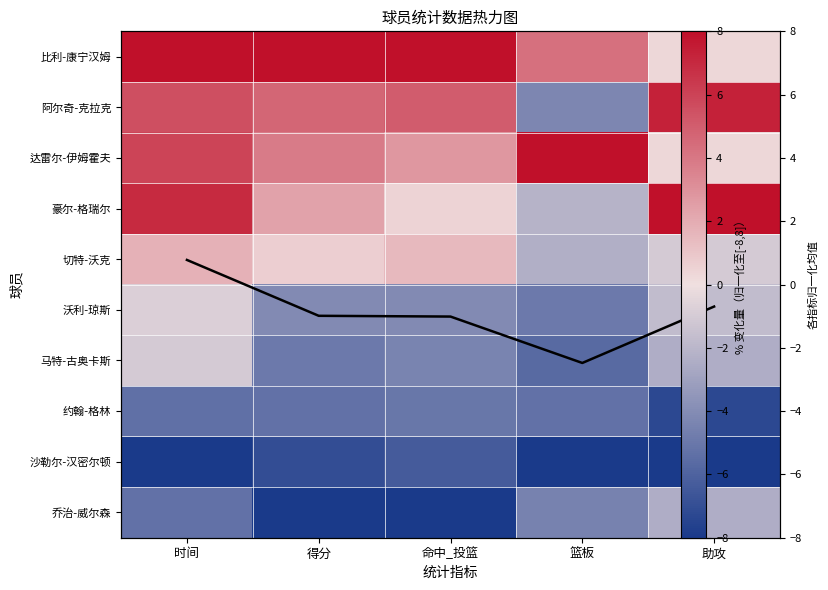

At which label is 乔治-威尔森 closest to -5?

时间